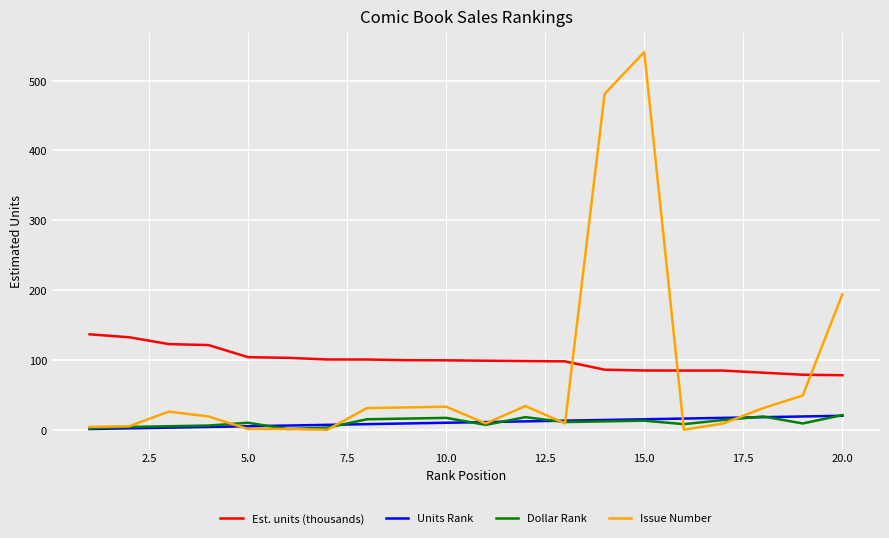

Which series has the largest total across all categories?

Est. units (thousands)